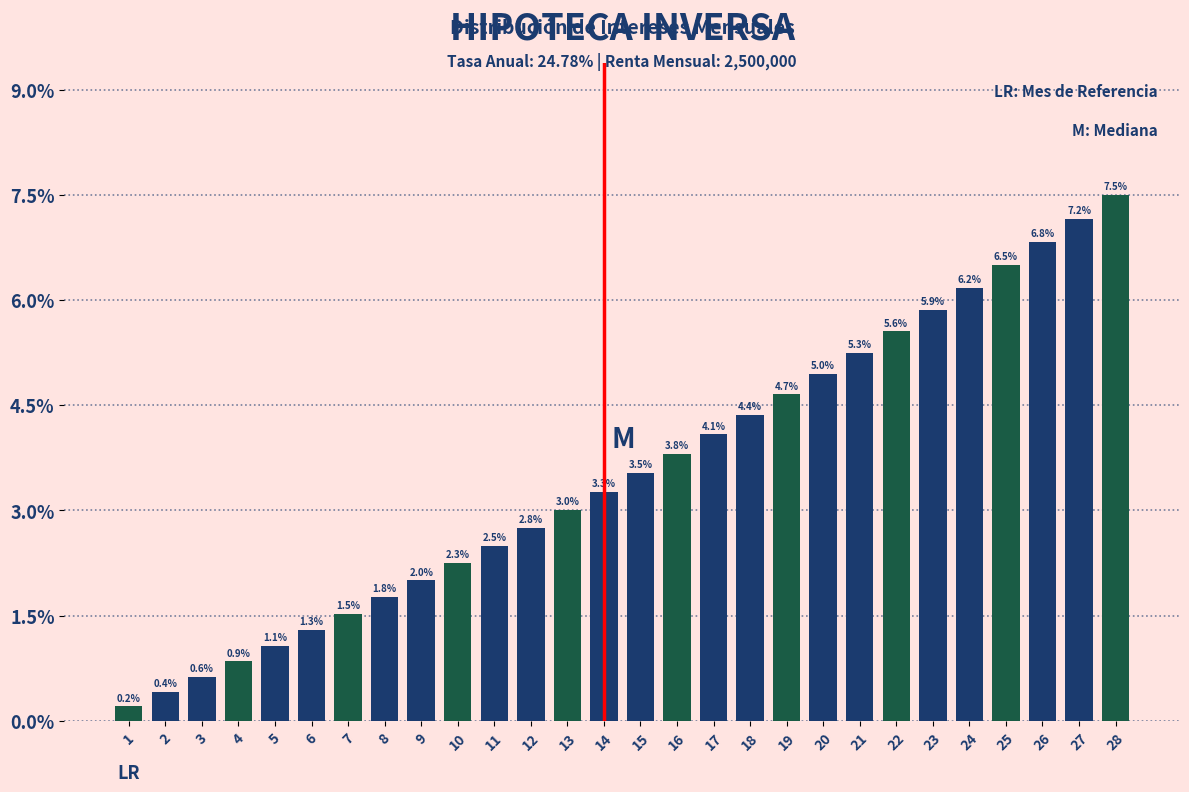

Reading left to right, transcribe all the data shown in this chart.

0.2	0.4	0.6	0.9	1.1	1.3	1.5	1.8	2.0	2.3	2.5	2.8	3.0	3.3	3.5	3.8	4.1	4.4	4.7	5.0	5.3	5.6	5.9	6.2	6.5	6.8	7.2	7.5